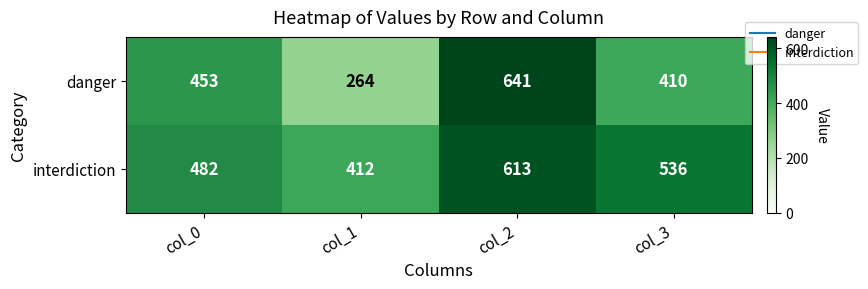

Is it true that interdiction equals 815 at col_3?

False